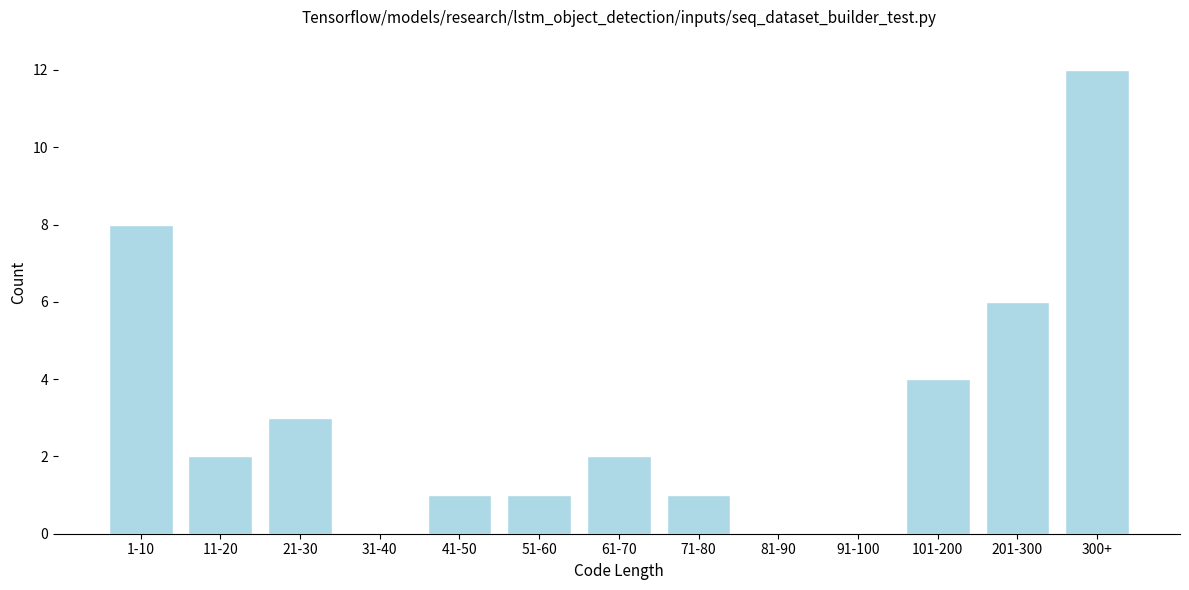

Reading right to left, list all the values displayed in this chart.

300+=12	201-300=6	101-200=4	91-100=0	81-90=0	71-80=1	61-70=2	51-60=1	41-50=1	31-40=0	21-30=3	11-20=2	1-10=8